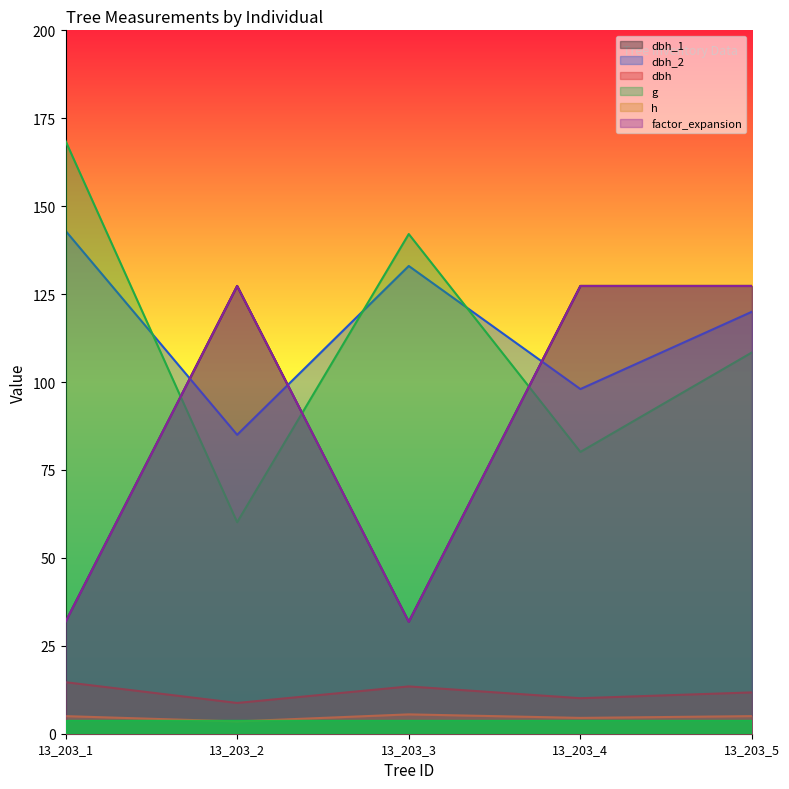

What is the average value of the h series?

4.7